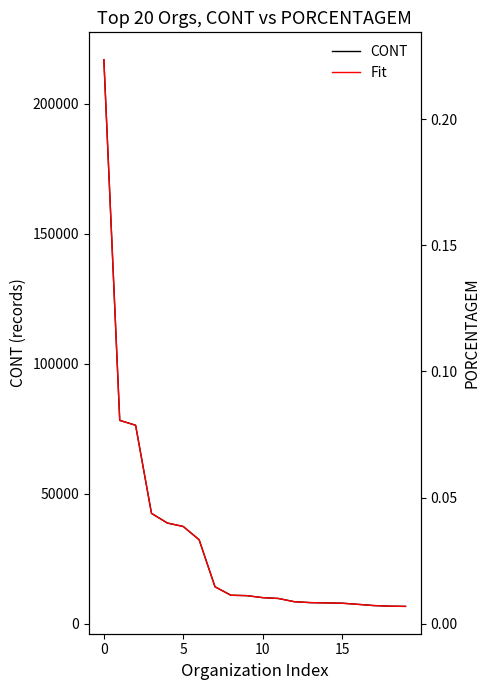

Which series has the largest total across all categories?

CONT